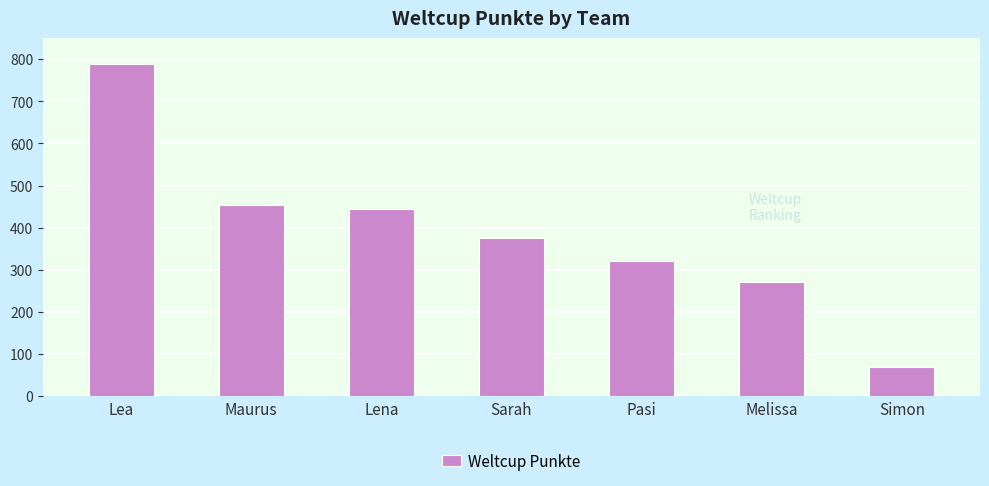

What is the difference between the maximum and minimum values?

718